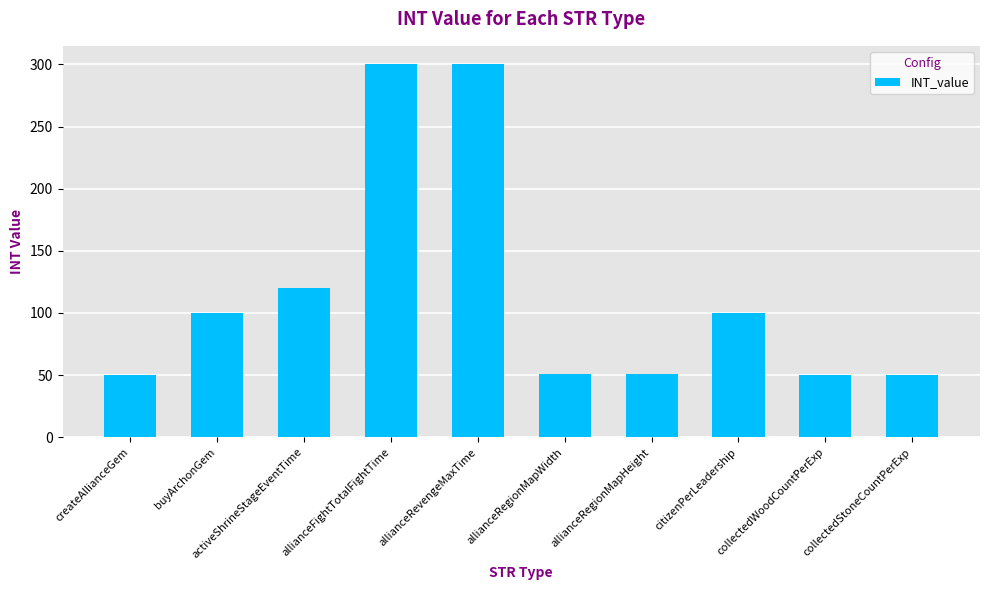

What is the difference between the second highest and second lowest values?

250